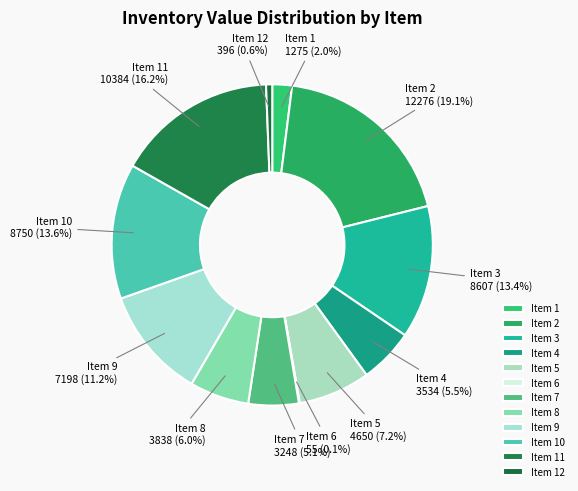

What is the largest slice in the pie chart?

Item 2